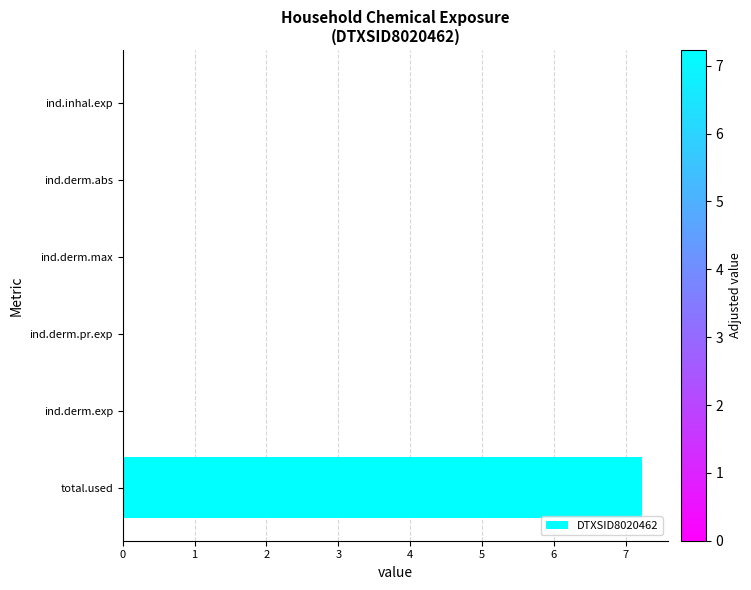

The chart shows a value of 0.0 at ind.derm.max. True or false?

True